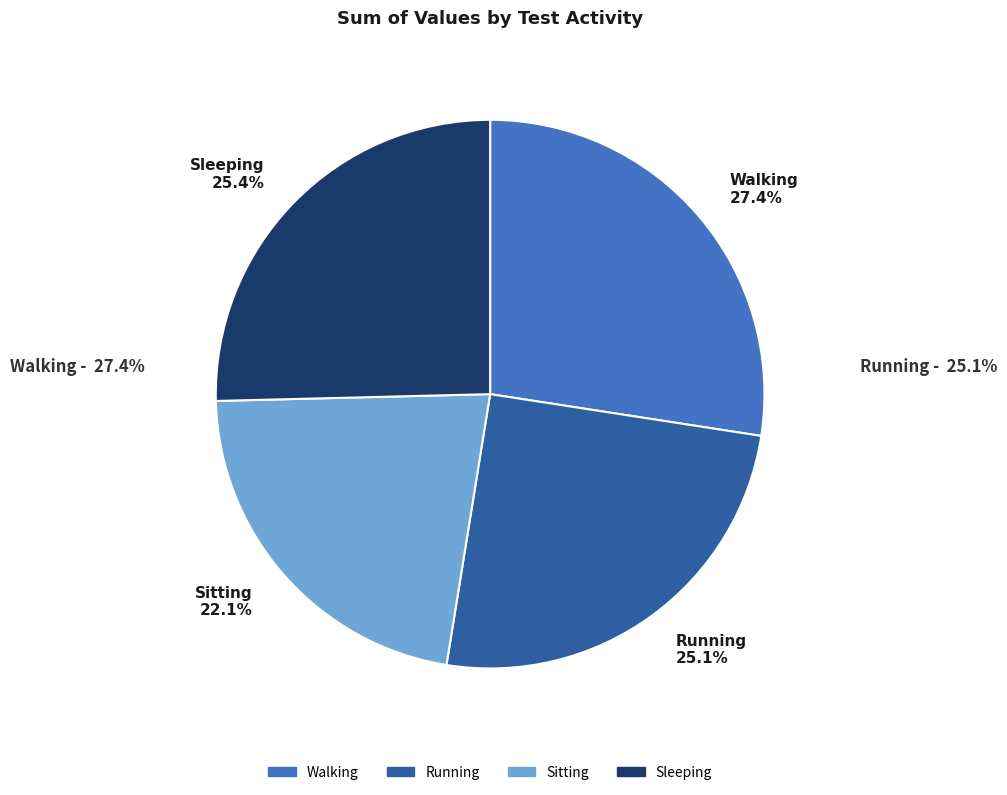

Combined, do Sitting and Sleeping account for over 50%?

No